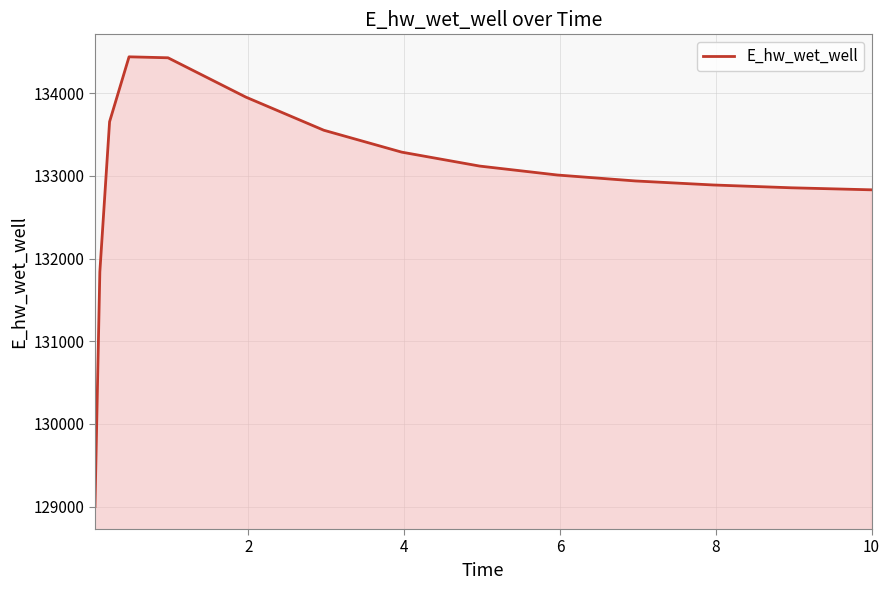

What is the difference between the maximum and minimum values?

5440.7